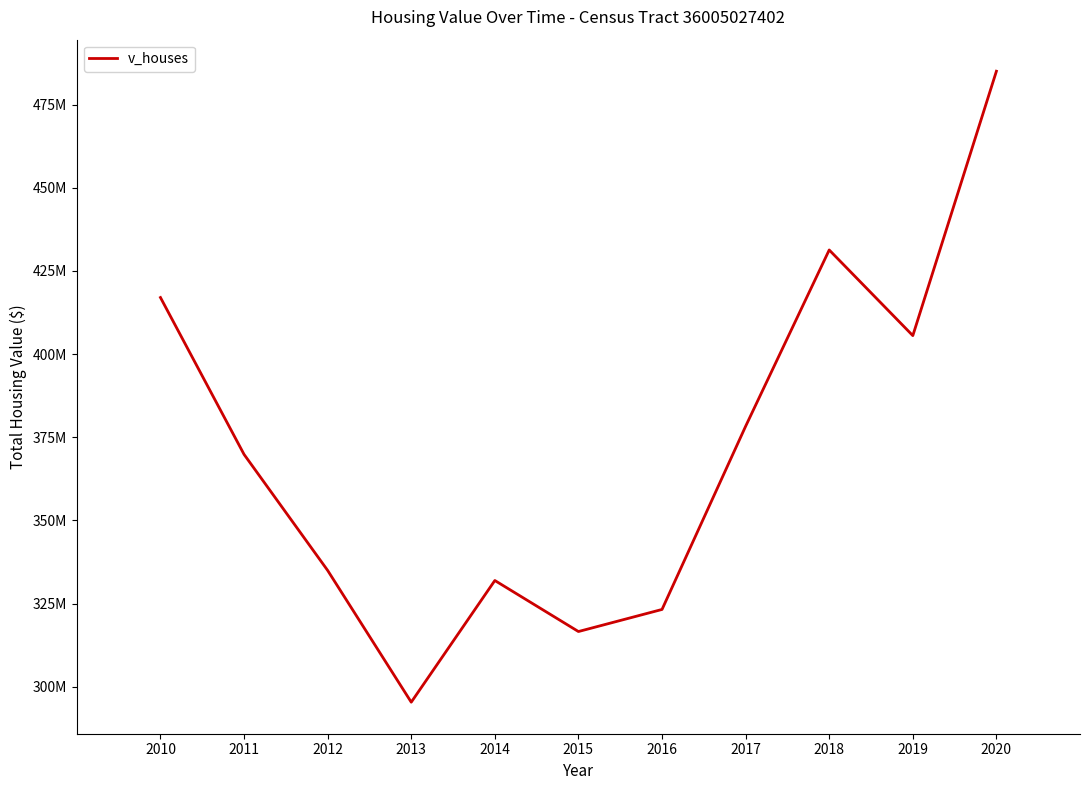

Rank the categories by value from lowest to highest.

2013, 2015, 2016, 2014, 2012, 2011, 2017, 2019, 2010, 2018, 2020